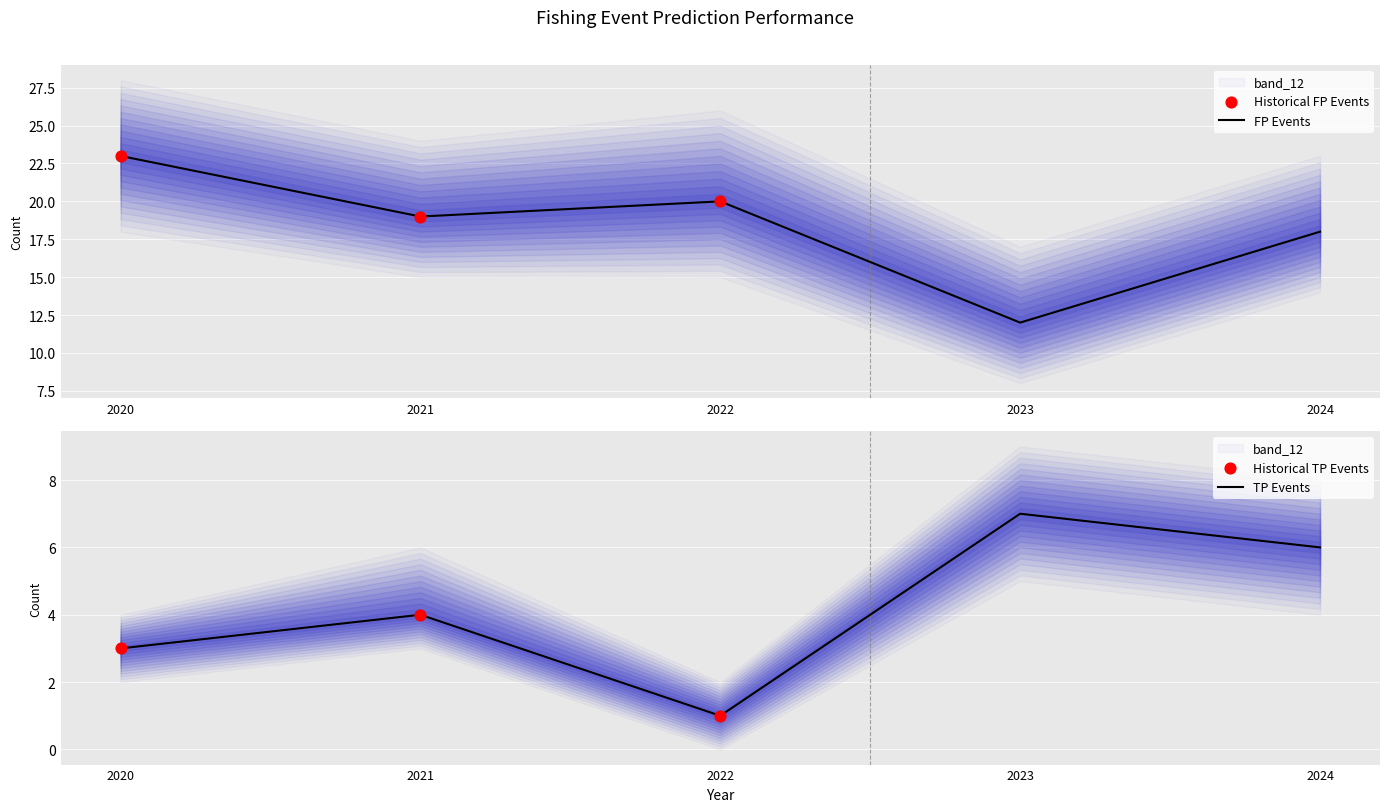

Is the value of FP_Events at 2024 greater than the value of Recall at 2020?

Yes